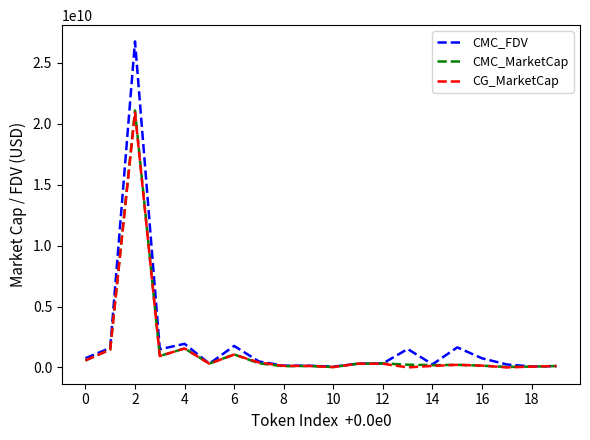

Which series has the largest range (max minus min)?

CMC_FDV